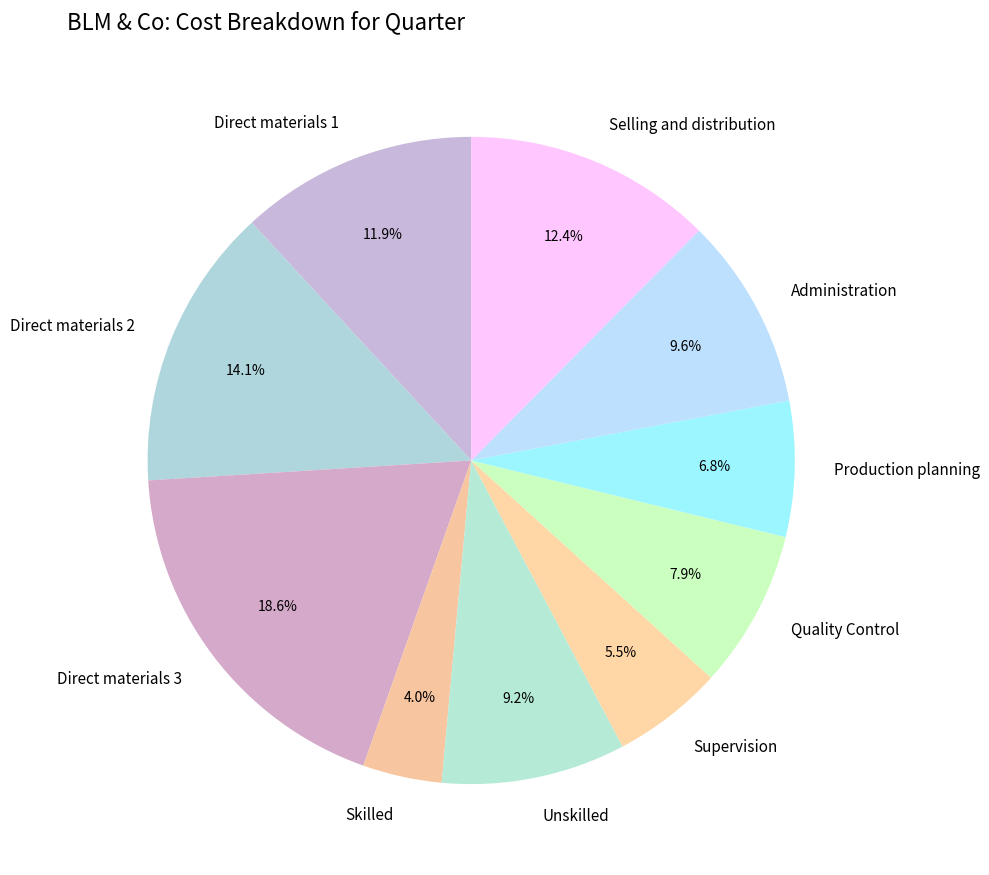

The Selling and distribution slice represents 12% of the pie. True or false?

True